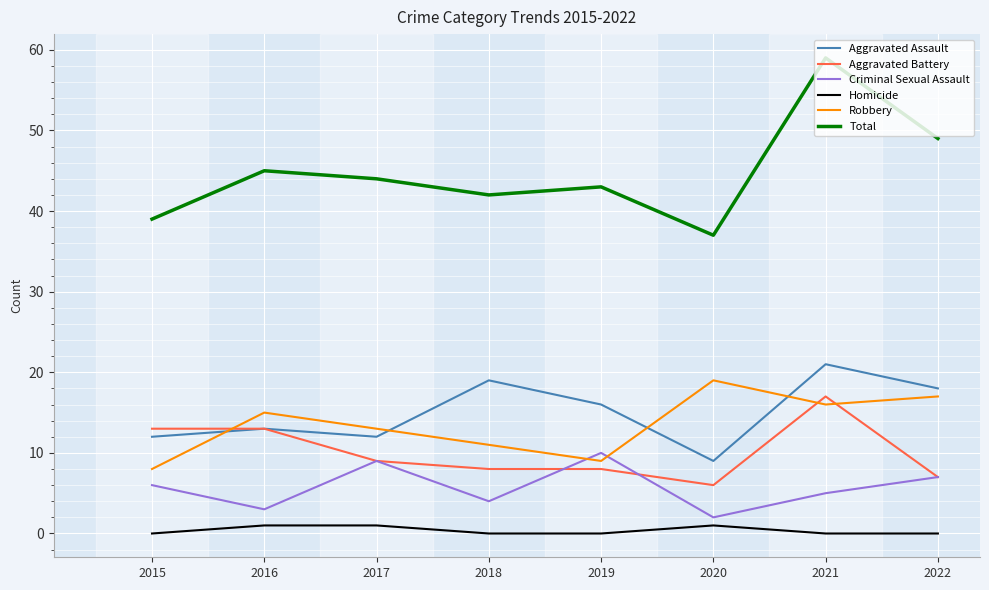

Which series changed the most between 2016 and 2021?

Total